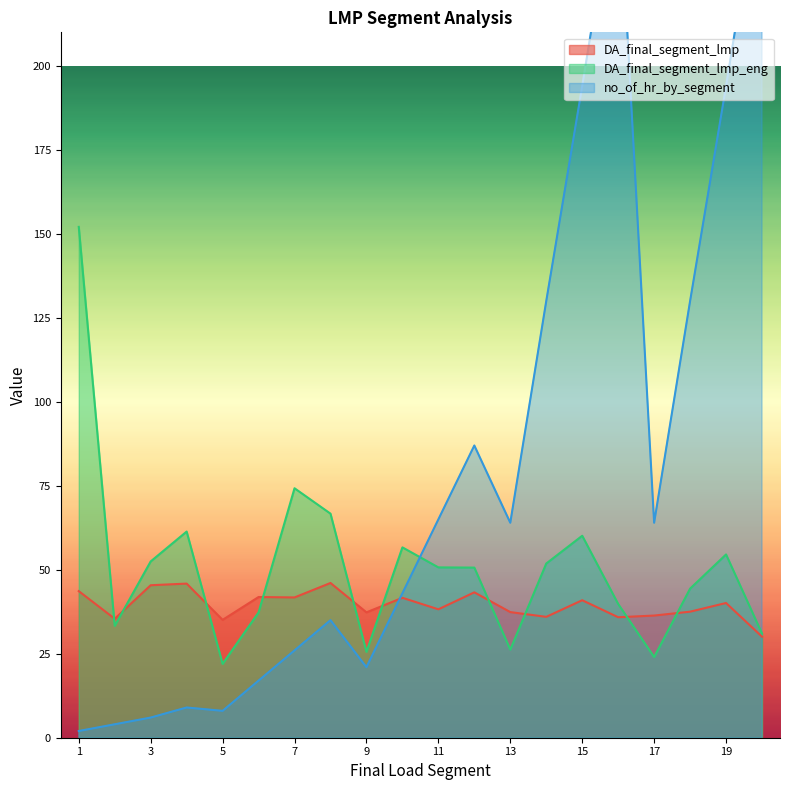

Does the chart display data point markers on the line(s)?

No